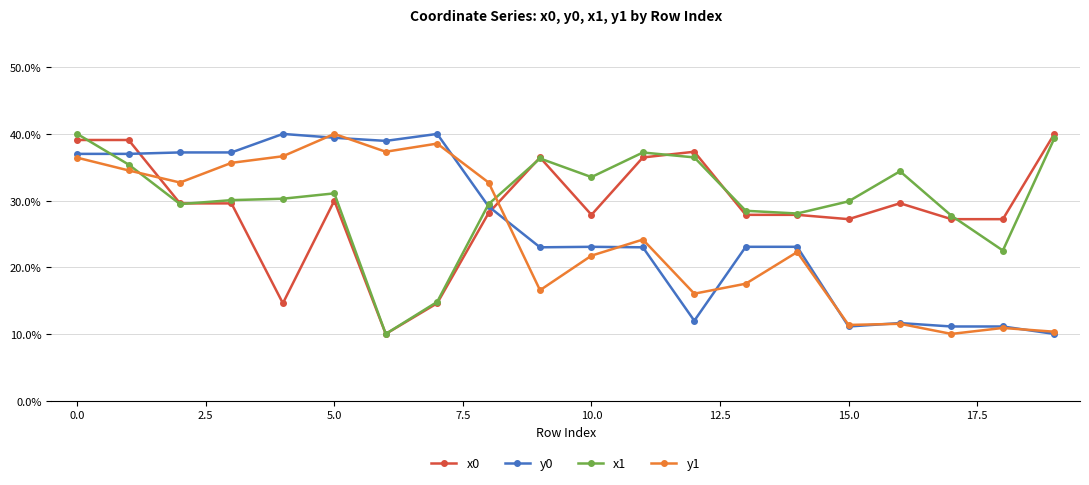

Which series ends up on top after the final intersection of y0 and x1?

x1